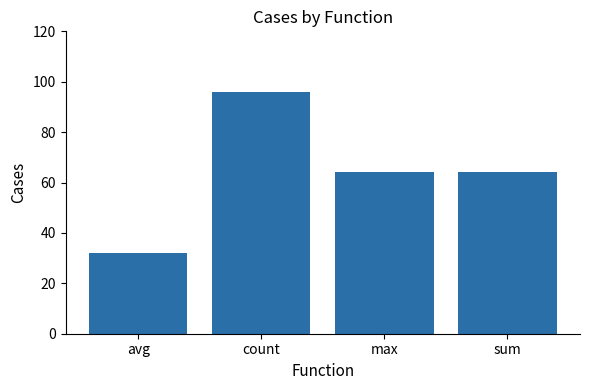

How many distinct data groups are displayed?

1